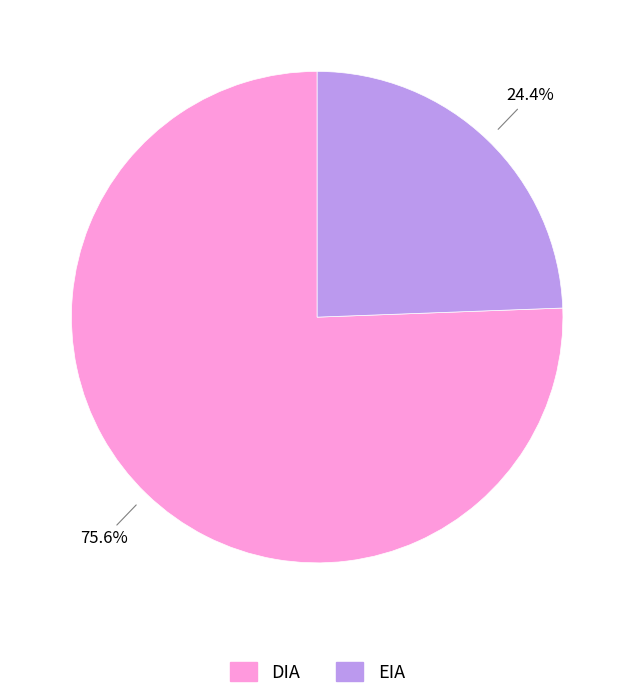

Count the number of slices in the pie.

2